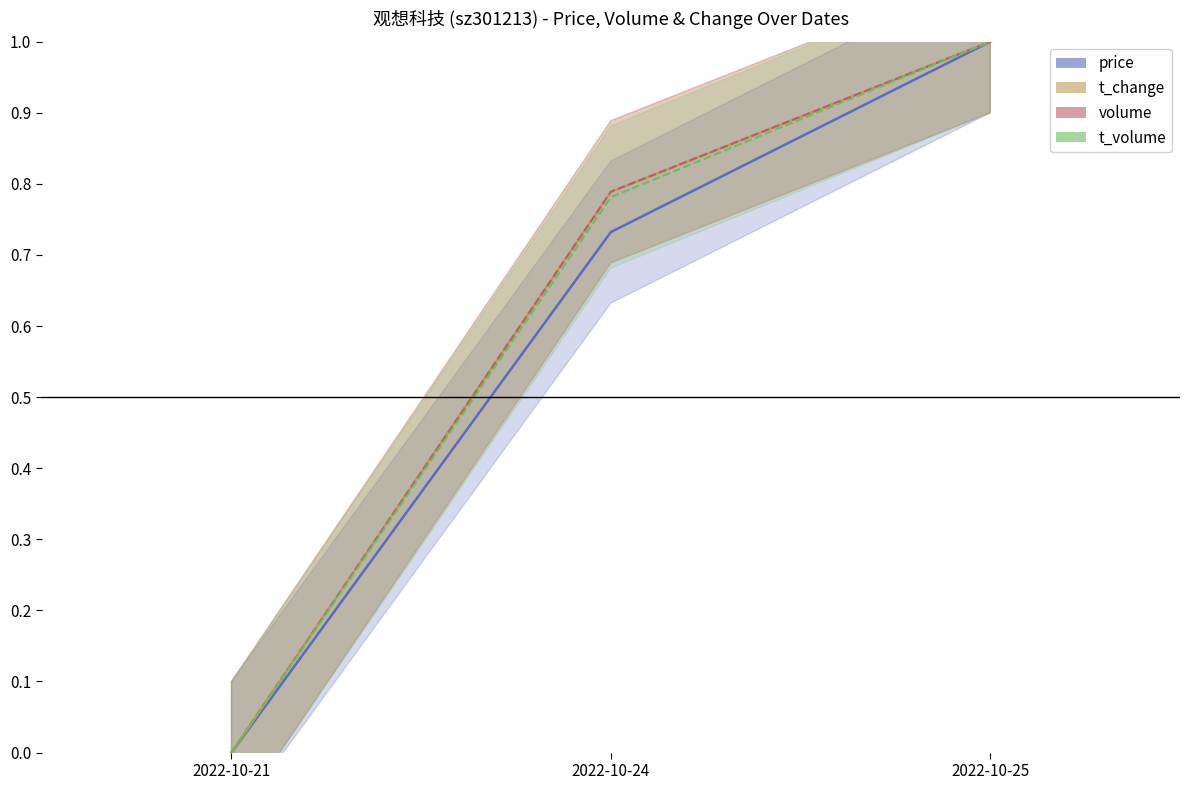

At how many categories does at least one series exceed 0?

2